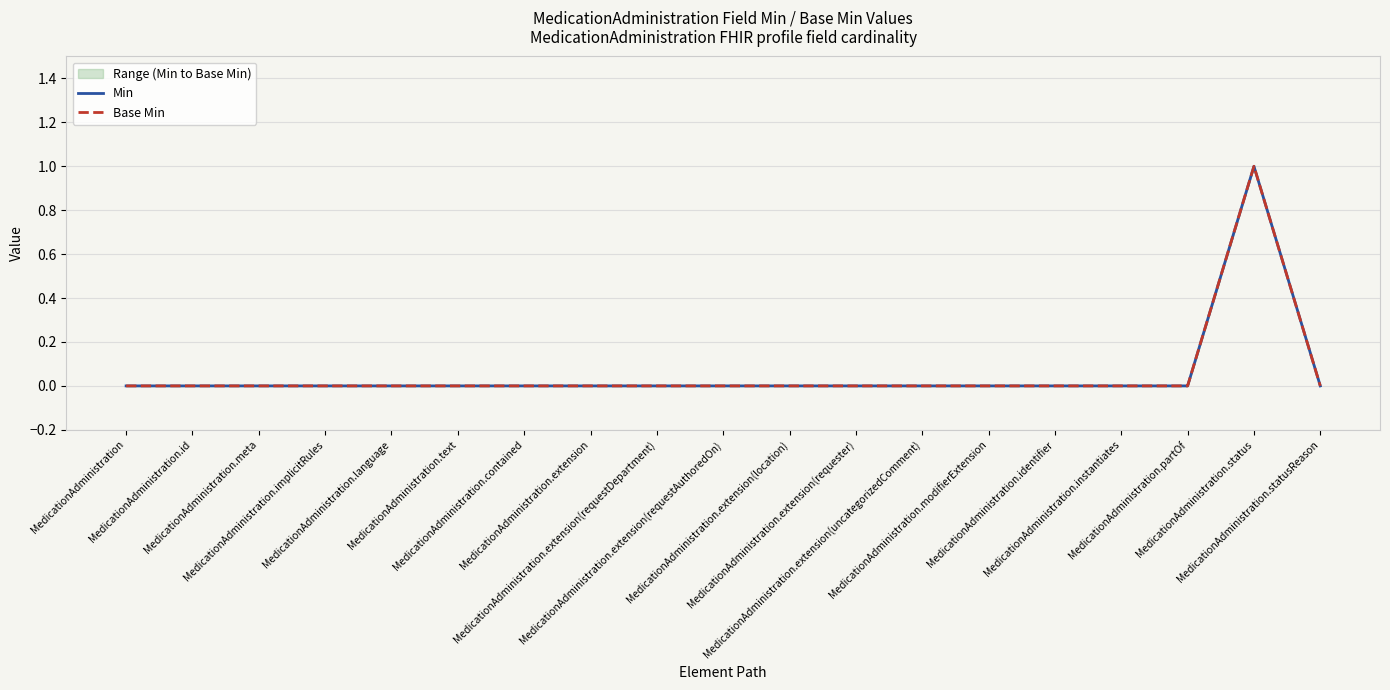

Rank the categories by Base Min value from highest to lowest.

MedicationAdministration.status, MedicationAdministration, MedicationAdministration.id, MedicationAdministration.meta, MedicationAdministration.implicitRules, MedicationAdministration.language, MedicationAdministration.text, MedicationAdministration.contained, MedicationAdministration.extension, MedicationAdministration.extension(requestDepartment), MedicationAdministration.extension(requestAuthoredOn), MedicationAdministration.extension(location), MedicationAdministration.extension(requester), MedicationAdministration.extension(uncategorizedComment), MedicationAdministration.modifierExtension, MedicationAdministration.identifier, MedicationAdministration.instantiates, MedicationAdministration.partOf, MedicationAdministration.statusReason